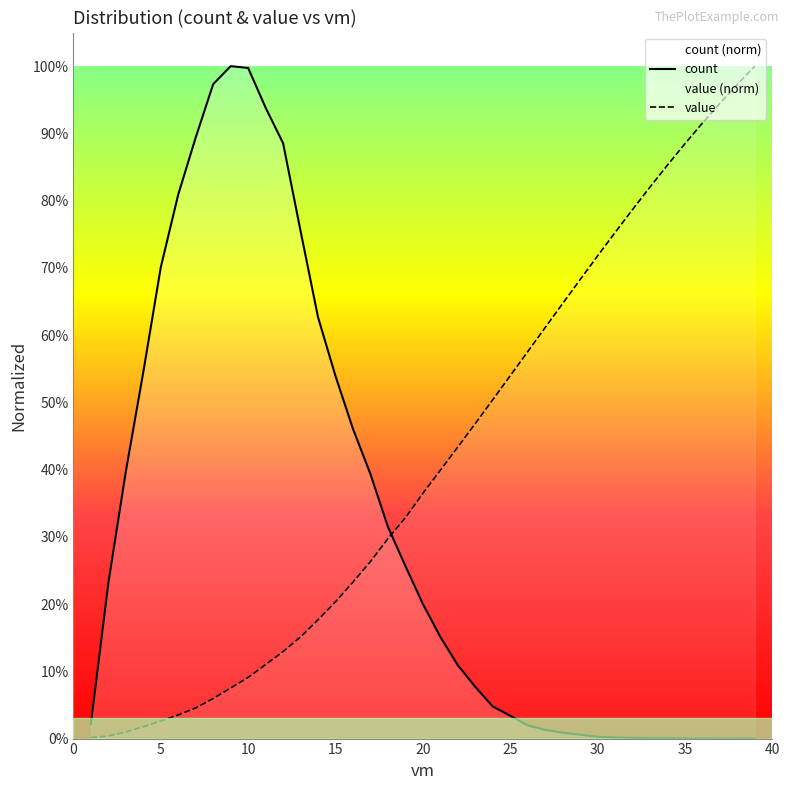

How many intersections are there between value and count?

1